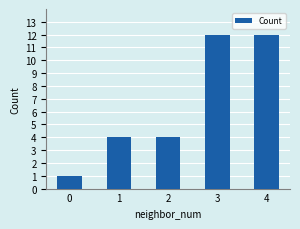

How many data points does each series have?

5